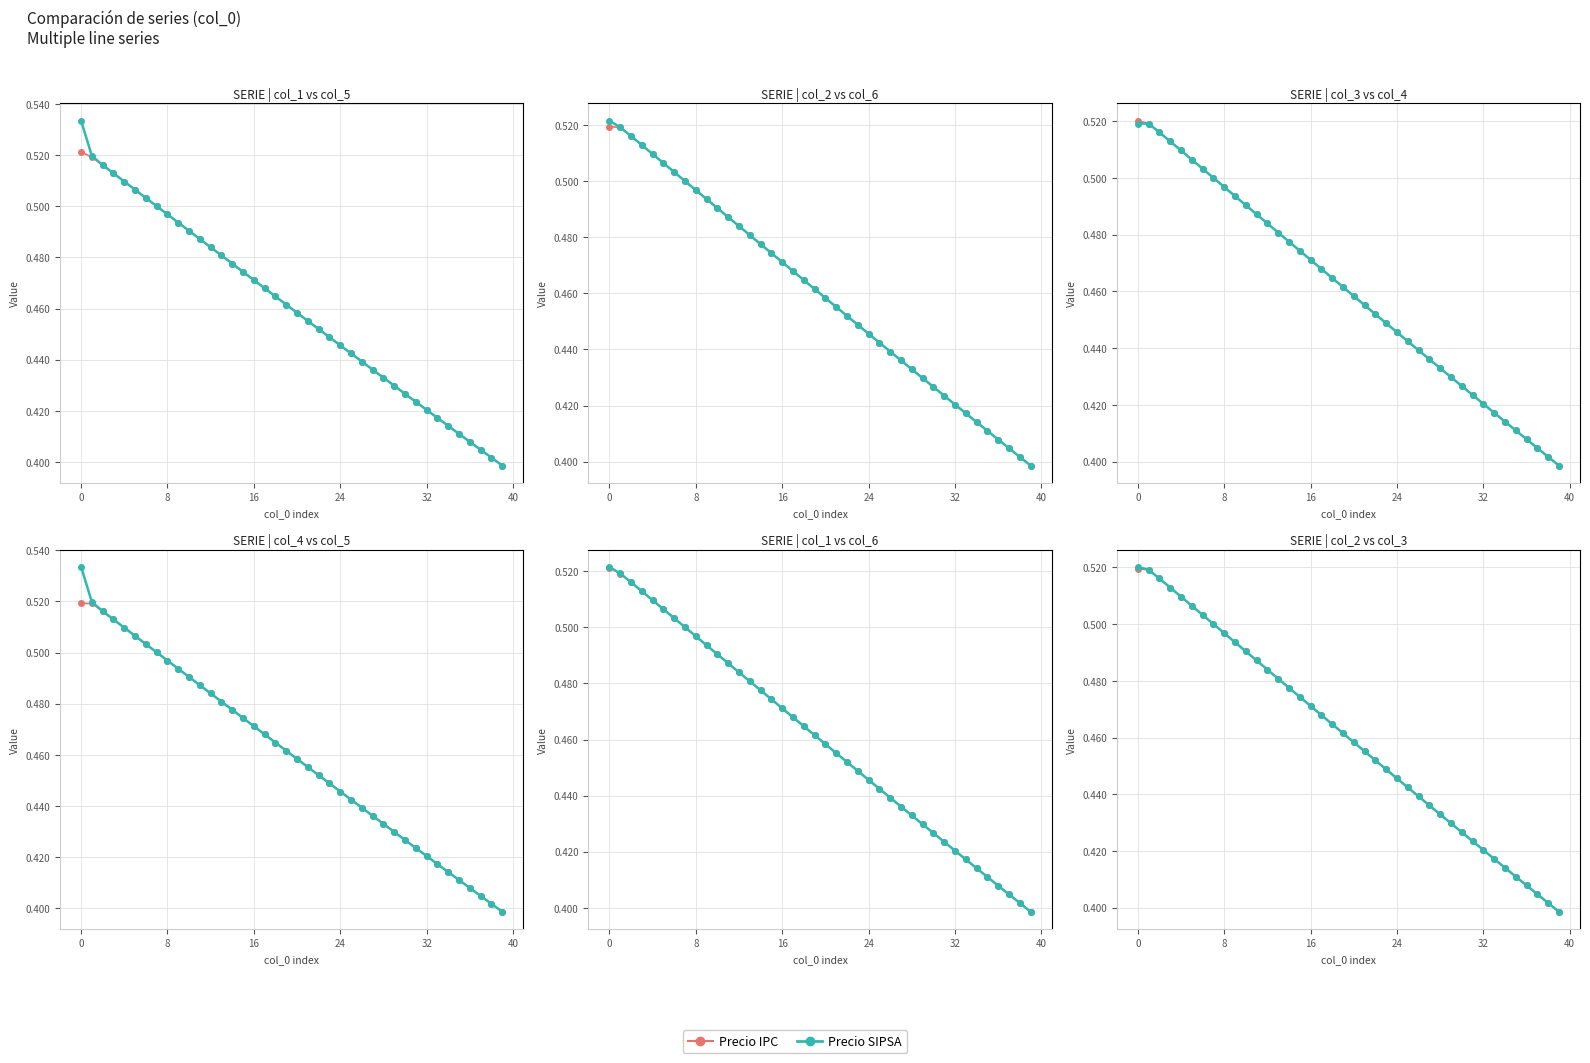

What is the label of the 29th point from the left?

28